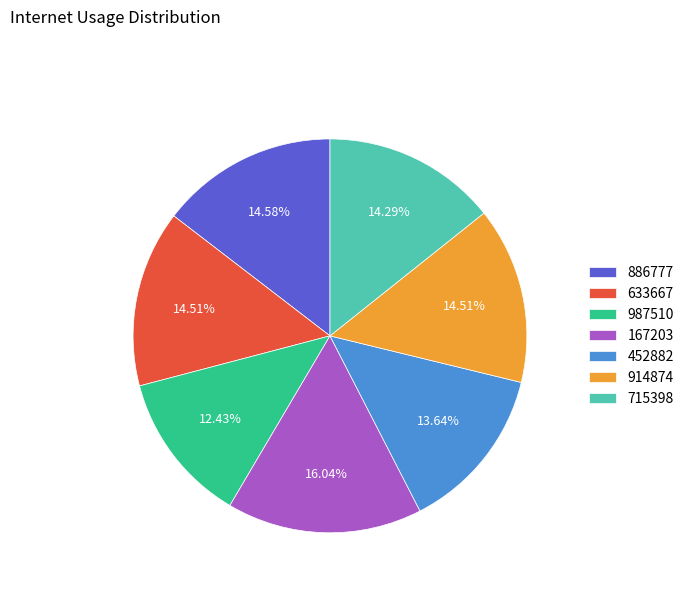

Combined, do 452882 and 715398 account for over 50%?

No